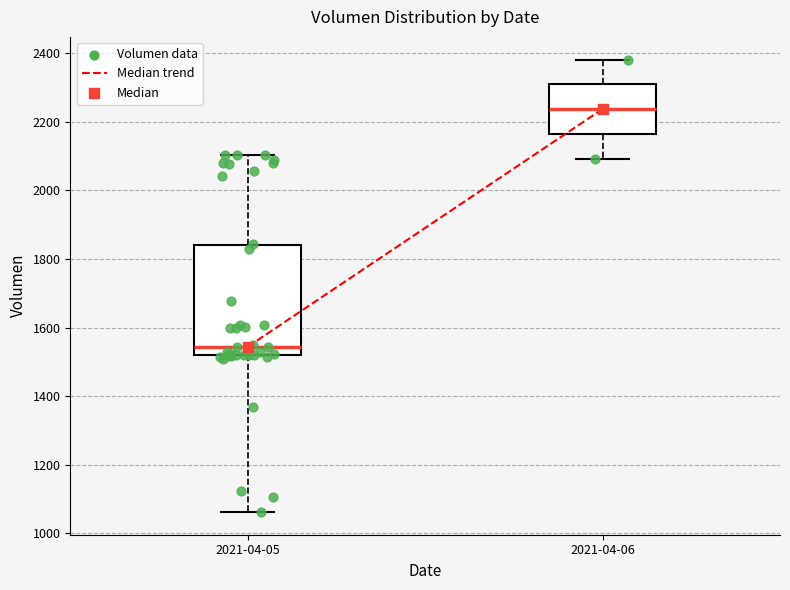

Reading left to right, read every box against the y-axis: the position of its median line, the range the box covers, and the ends of its whiskers. The values are not printed on the chart, so give them approximately, as read against the axis.

2021-04-05: median 1540, box 1520 to 1840, whiskers 1060 to 2100
2021-04-06: median 2240, box 2160 to 2300, whiskers 2100 to 2380